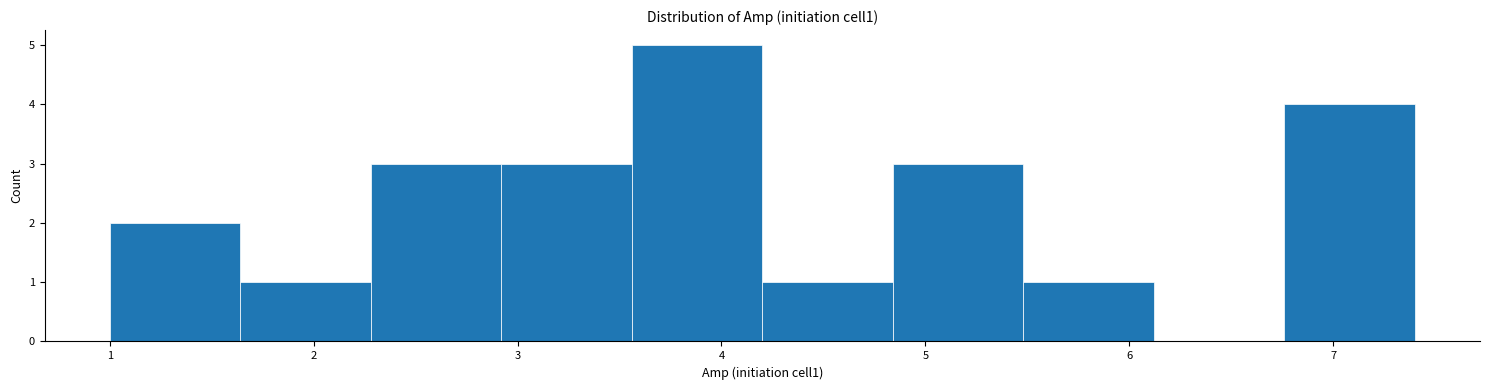

How tall is the bar that spans 1.00 to 1.64 on the x-axis? Neither the bar edges nor the heights are printed on the chart, so give them approximately, as read against the axes.

2